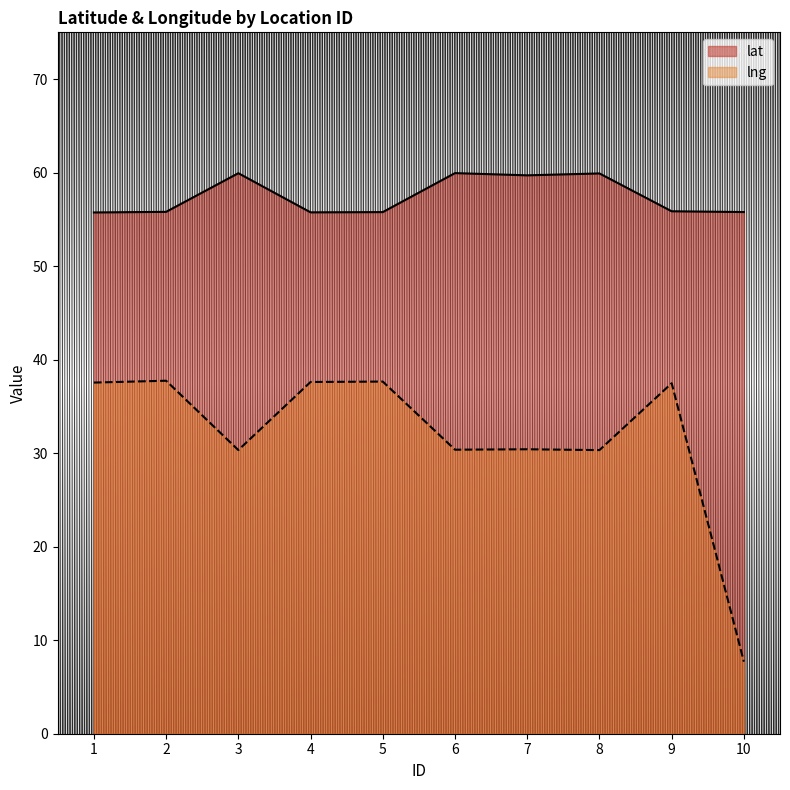

Which series has the largest total across all categories?

lat